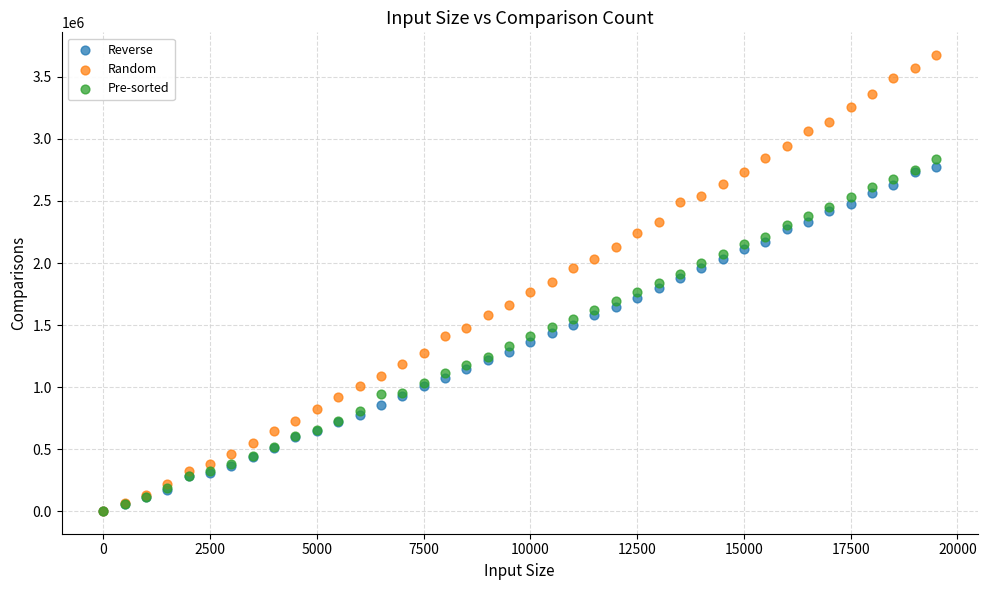

What are all the series names shown in the legend?

Reverse, Random, Pre-sorted